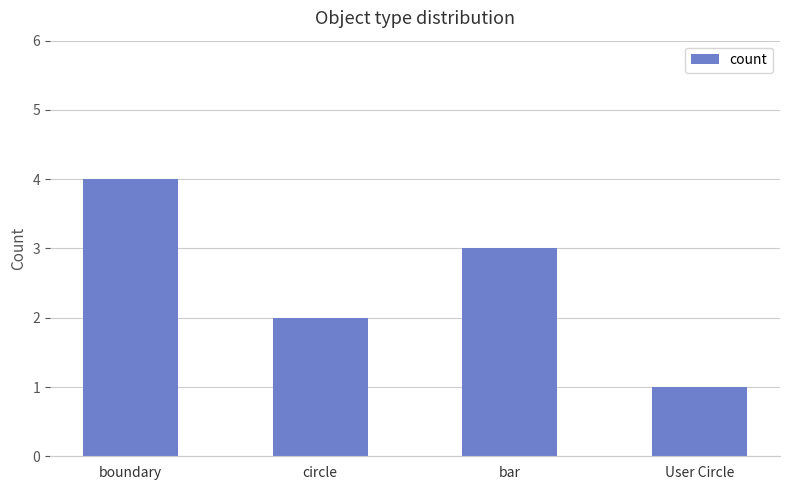

What is the difference between the maximum and second lowest values?

2